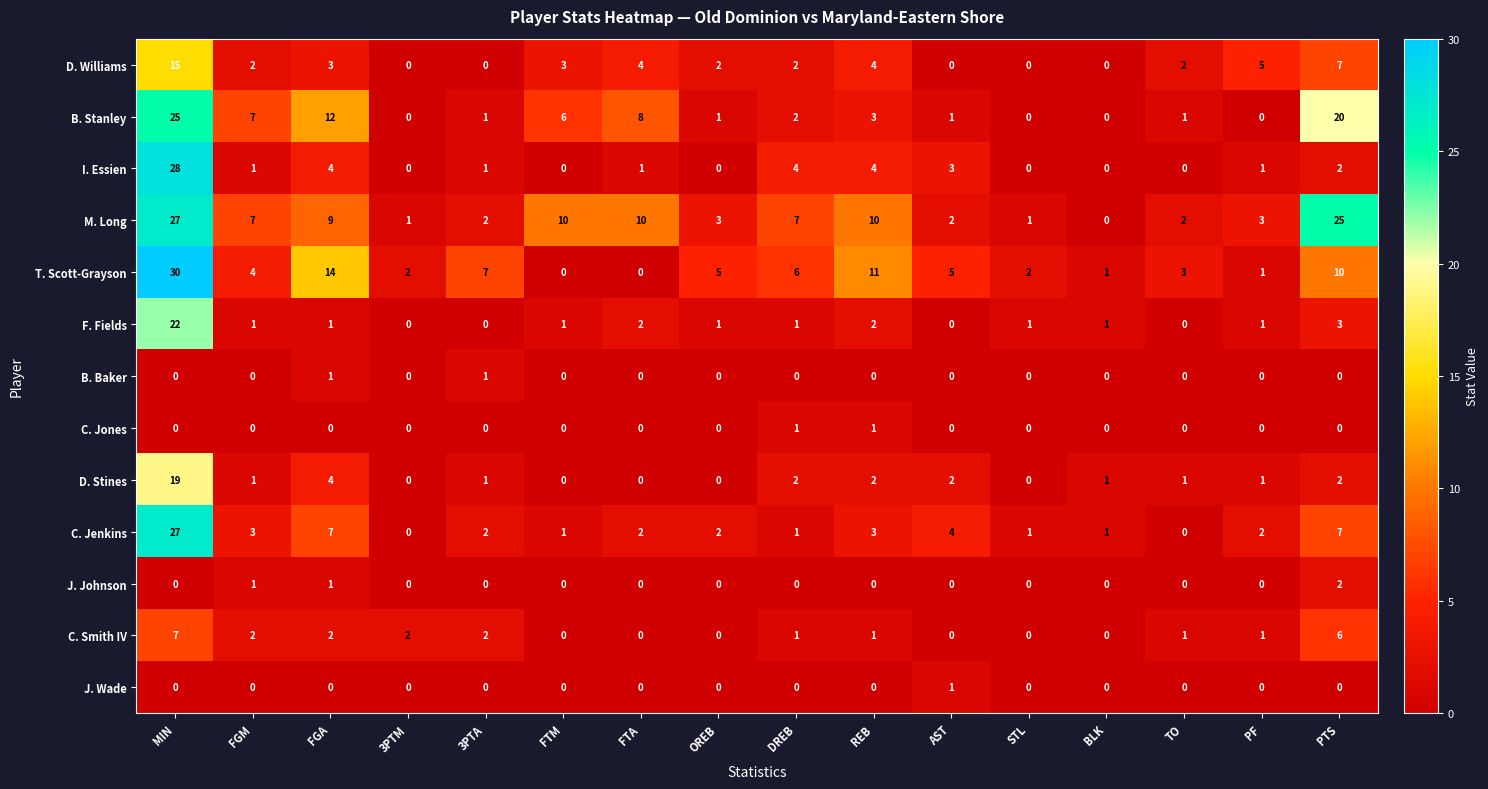

What is the average value of the B. Stanley series?

5